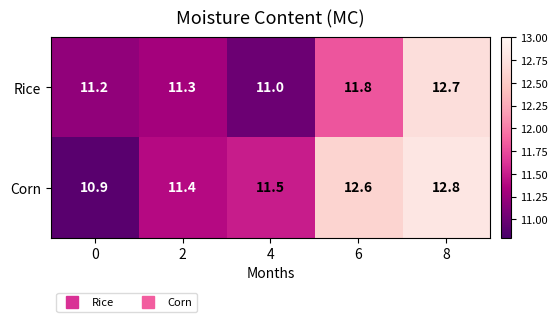

True or false: Rice has a value of 18.0 at 6.

False